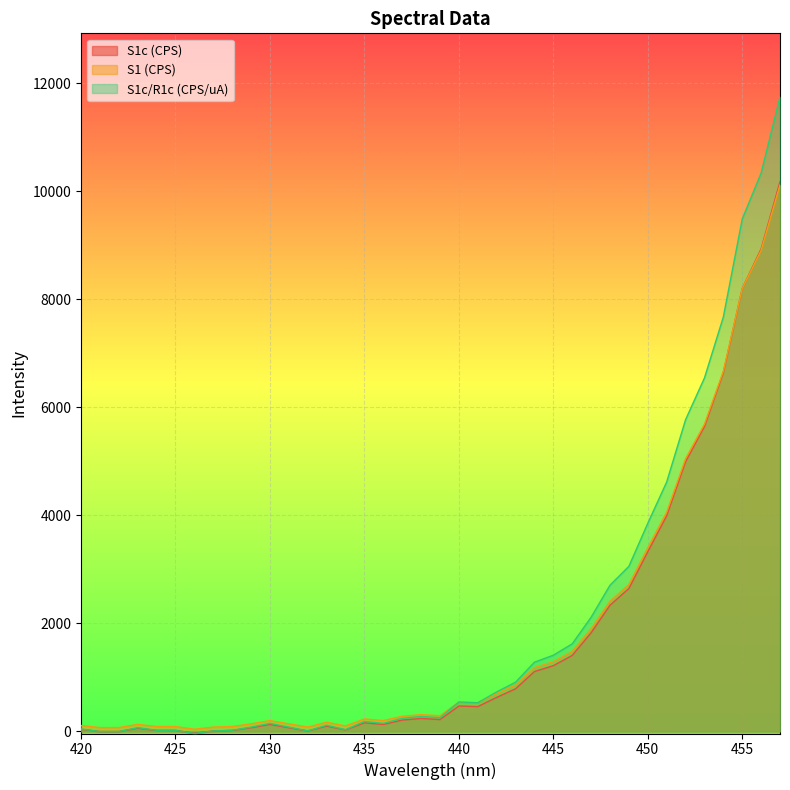

Is the value of S1c/R1c (CPS/uA) at 443 greater than the value of S1c (CPS) at 425?

Yes